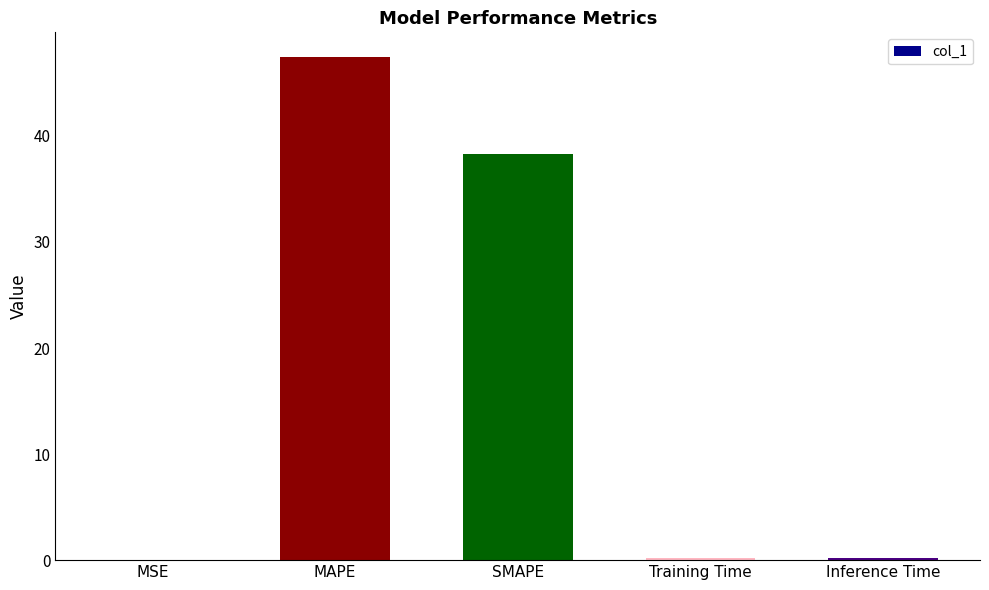

True or false: the data shows 0.0 at MSE.

True